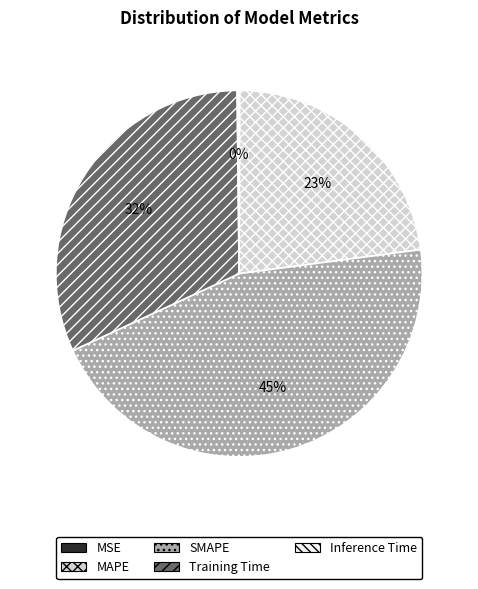

Which slice is the largest?

SMAPE